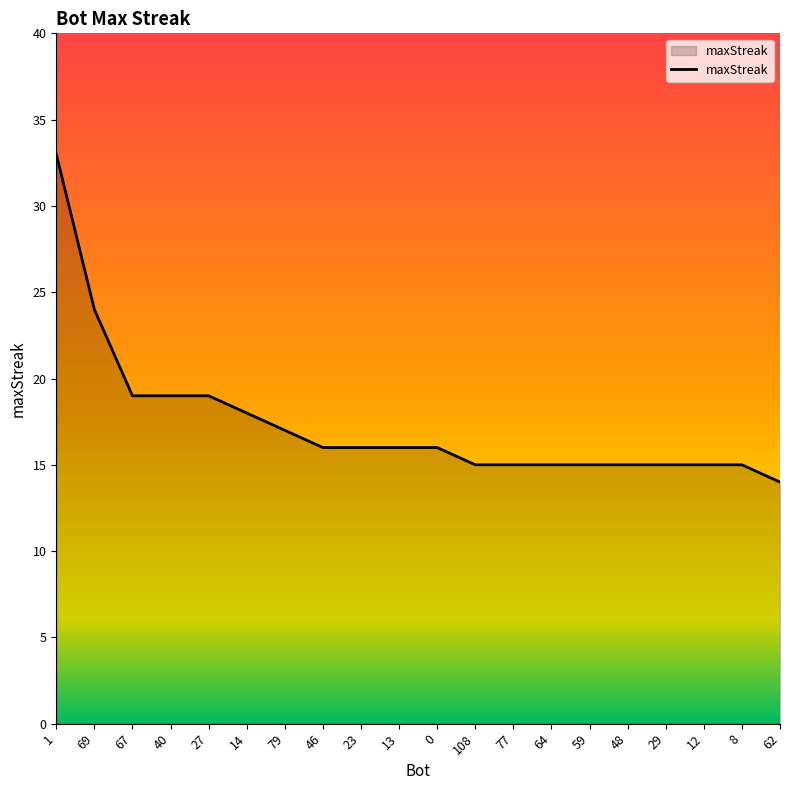

What position from the left is 79?

7